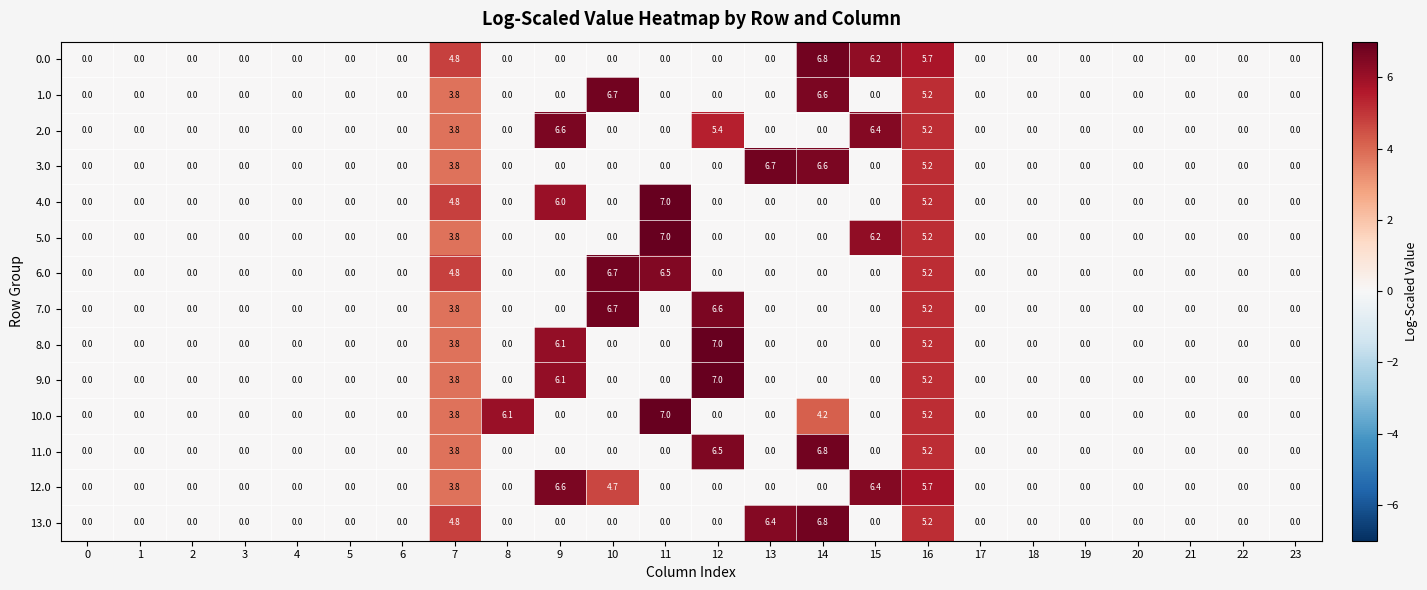

True or false: 4.0 has a value of 0.0 at 13.

True